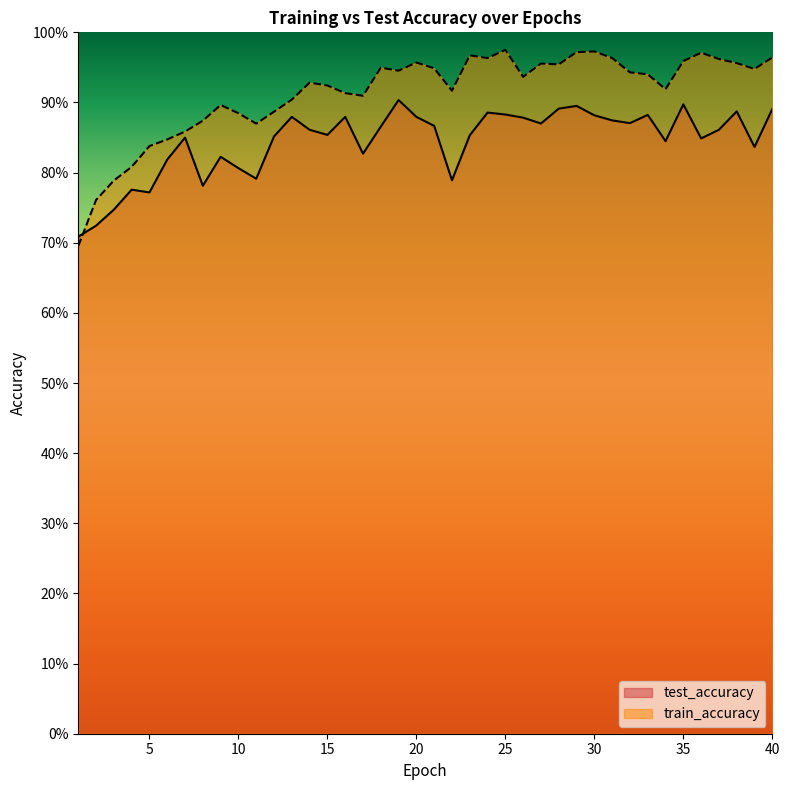

What is the difference between the maximum and minimum values in the test_accuracy series?

0.2